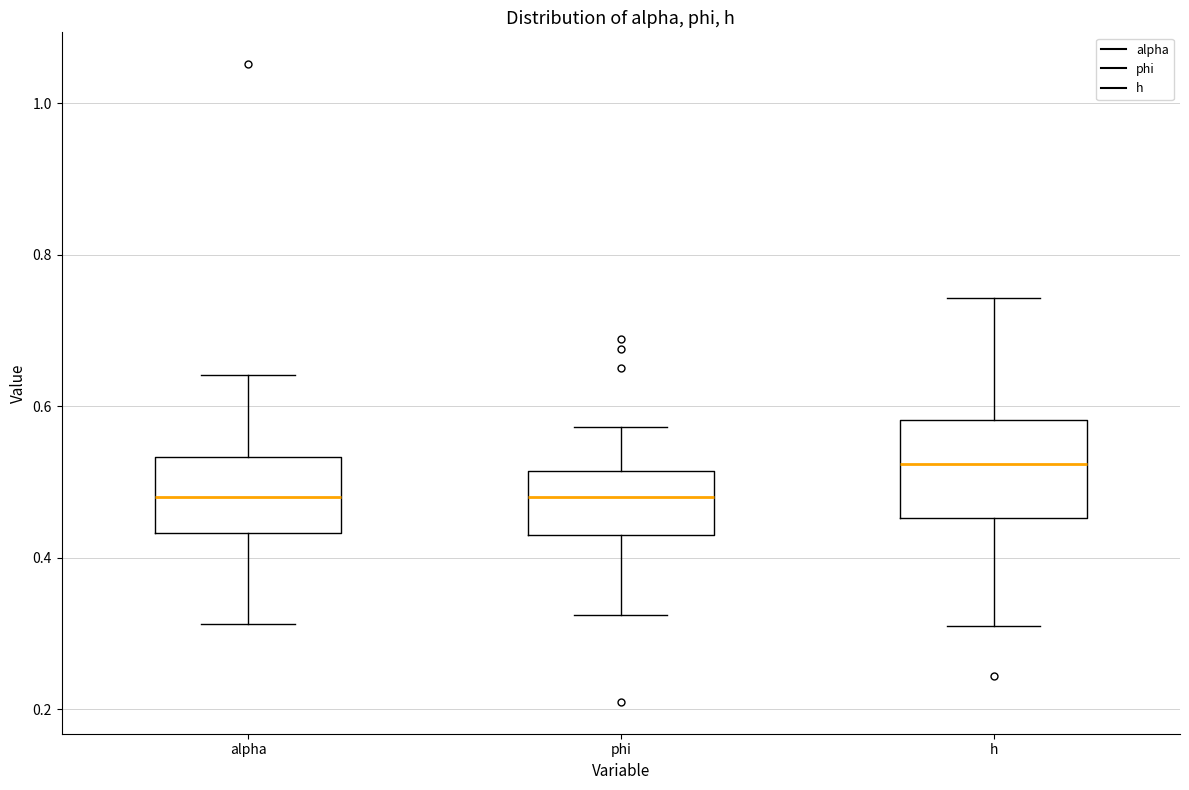

Reading left to right, read every box against the y-axis: the position of its median line, the range the box covers, and the ends of its whiskers. The values are not printed on the chart, so give them approximately, as read against the axis.

alpha: median 0.48, box 0.44 to 0.54, whiskers 0.32 to 0.64
phi: median 0.48, box 0.44 to 0.52, whiskers 0.32 to 0.58
h: median 0.52, box 0.46 to 0.58, whiskers 0.30 to 0.74